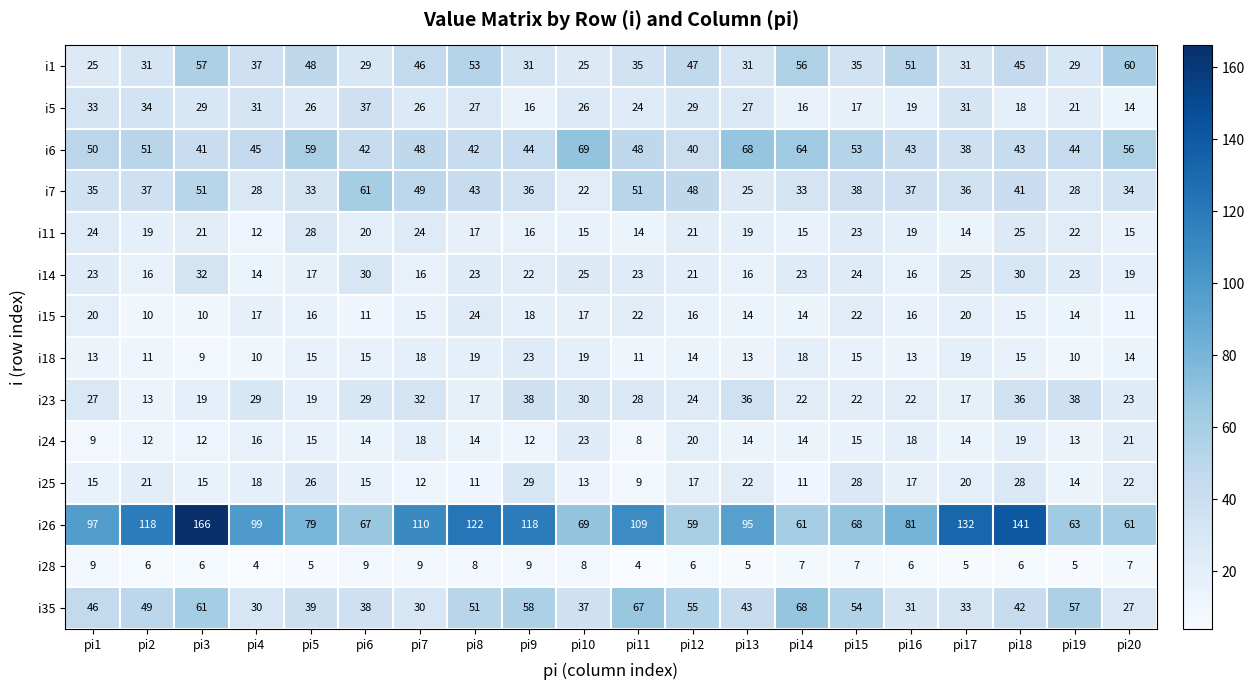

What is the difference between the i18 values at pi17 and pi1?

6